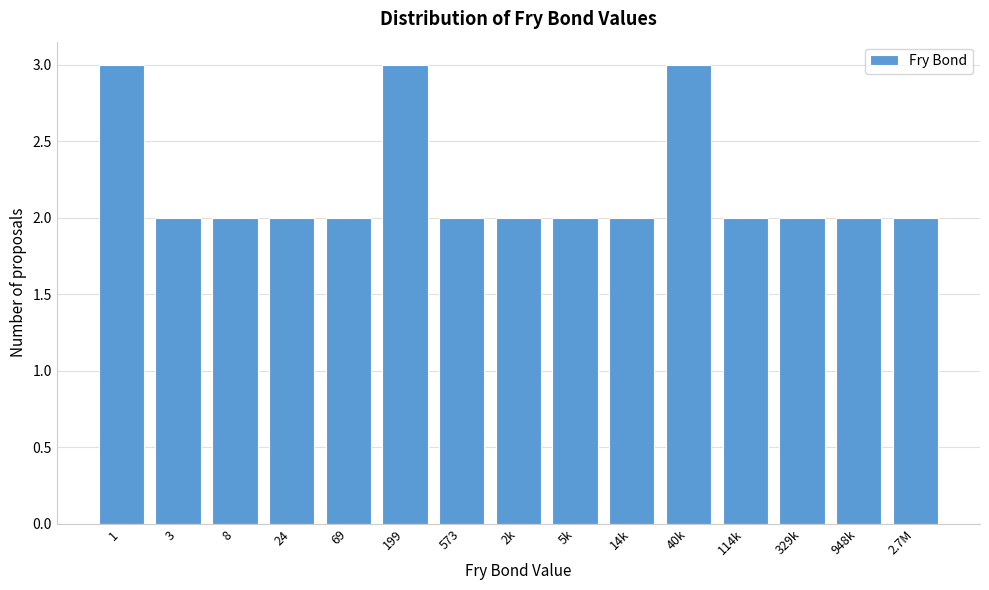

Reading right to left, extract all data points from this chart.

2.7M=2	948k=2	329k=2	114k=2	40k=3	14k=2	5k=2	2k=2	573=2	199=3	69=2	24=2	8=2	3=2	1=3